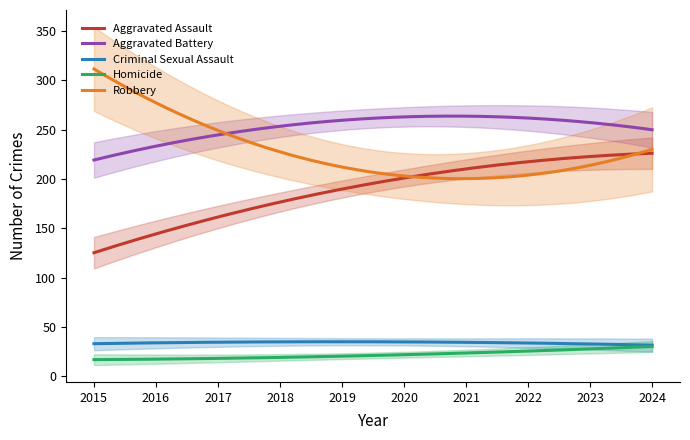

True or false: Criminal Sexual Assault has more than 2 points higher than both neighbors.

False